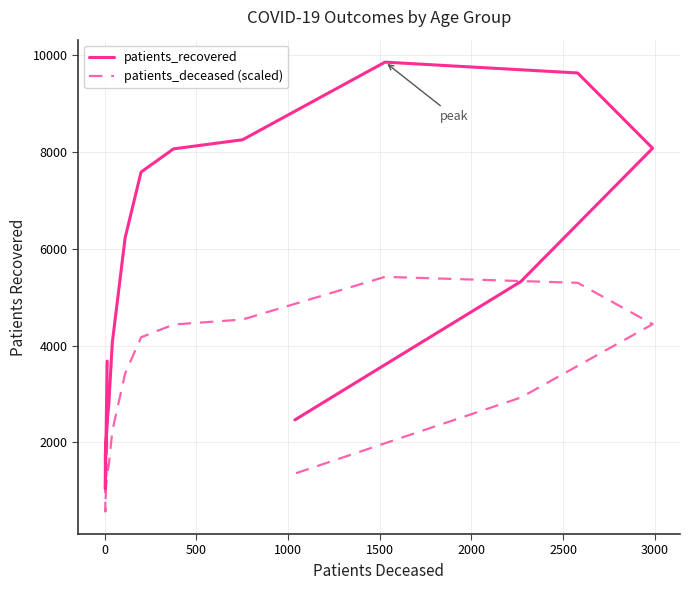

How many interior local peaks does the patients_deceased (scaled) series have?

1